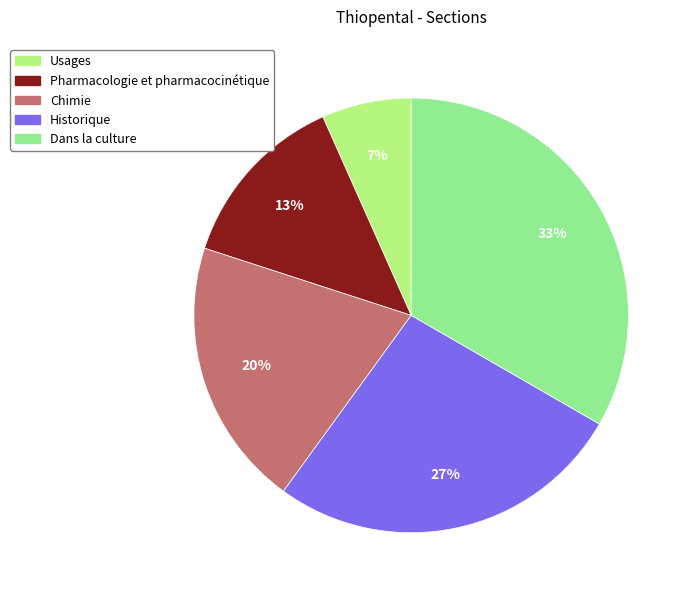

Is Pharmacologie et pharmacocinétique the majority of the pie?

No